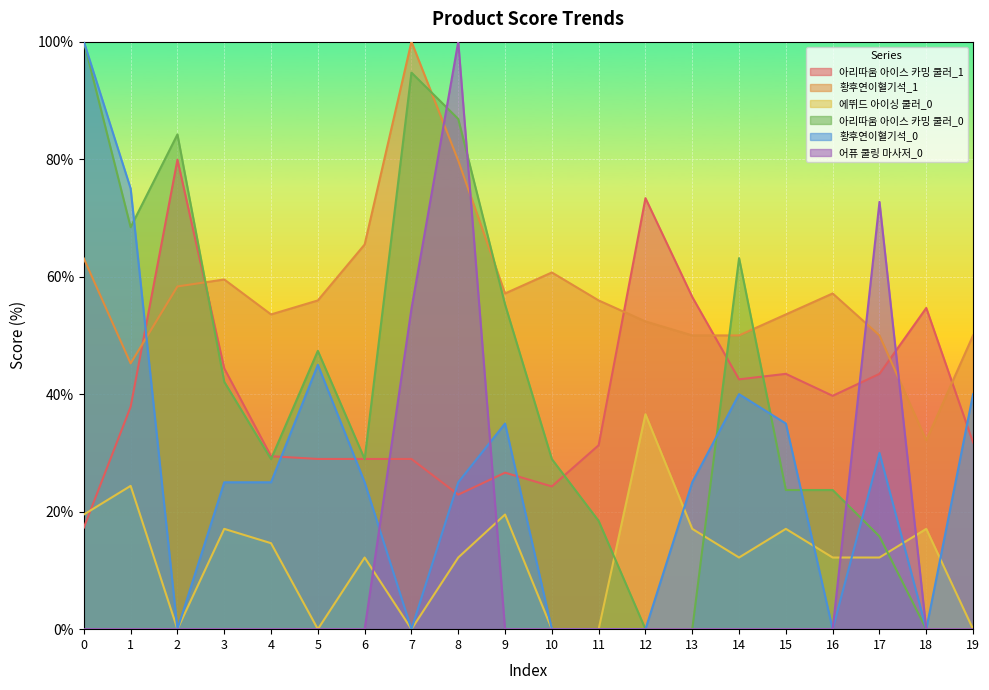

How many times do 아리따움 아이스 카밍 쿨러_1 and 어퓨 쿨링 마사저_0 cross each other?

4